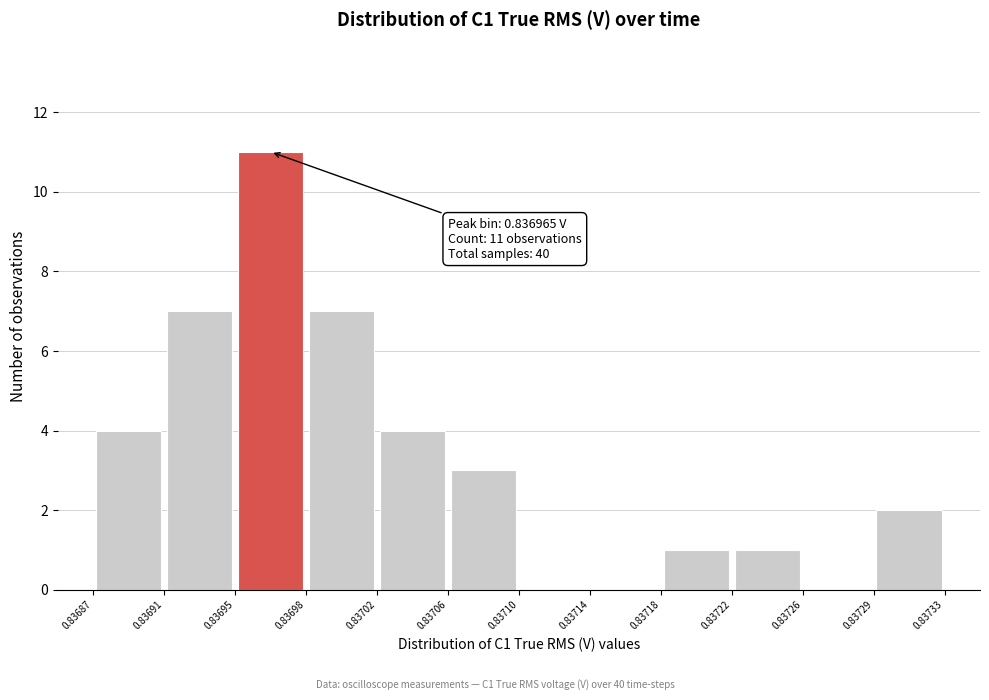

Over which range of the x-axis is the bar tallest?

0.83695 to 0.83698